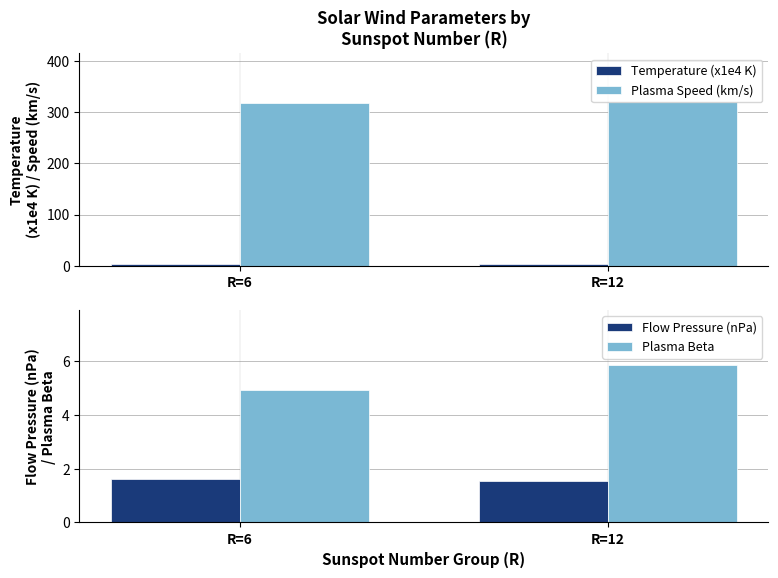

At R=12, list the series in order from smallest to largest.

Flow Pressure (nPa), Temperature (x1e4 K), Plasma Beta, Plasma Speed (km/s)